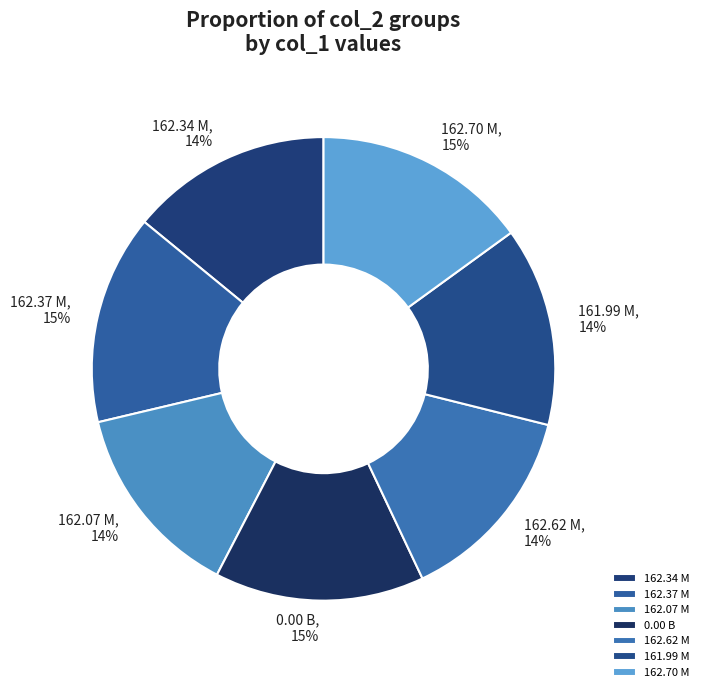

To the nearest percent, what percentage of the pie is 162.34 M?

14%